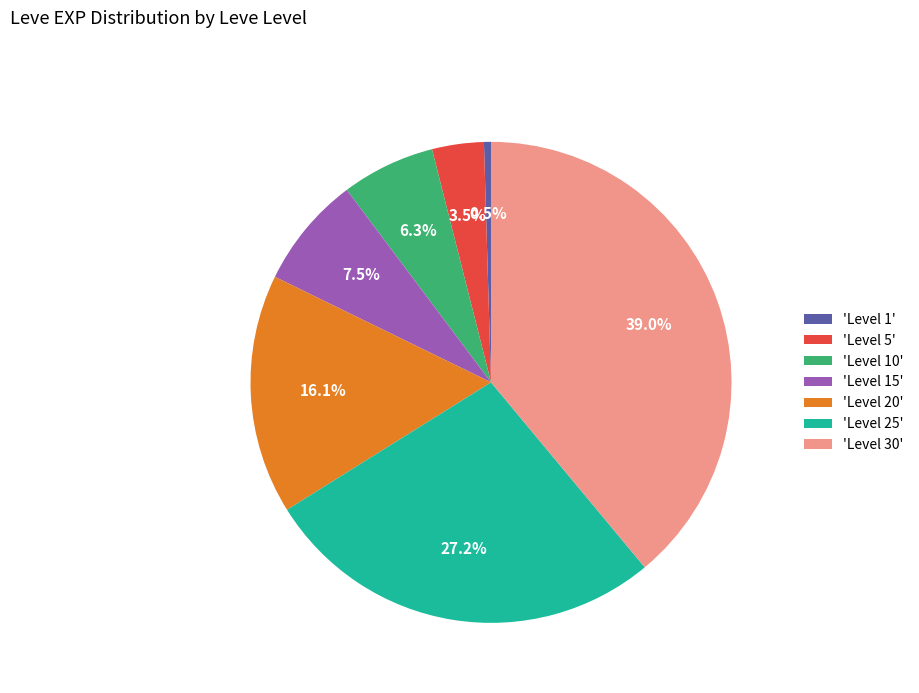

Which slice is the smallest?

'Level 1'